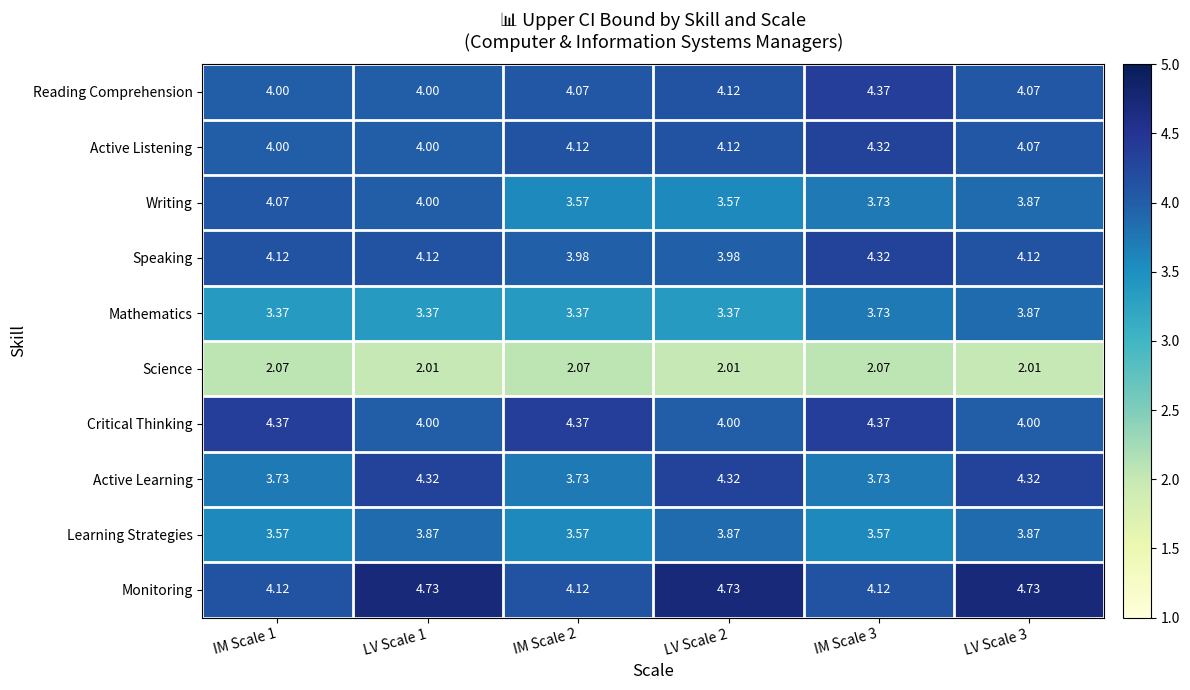

Which series changed the most between IM Scale 1 and IM Scale 3?

Reading Comprehension